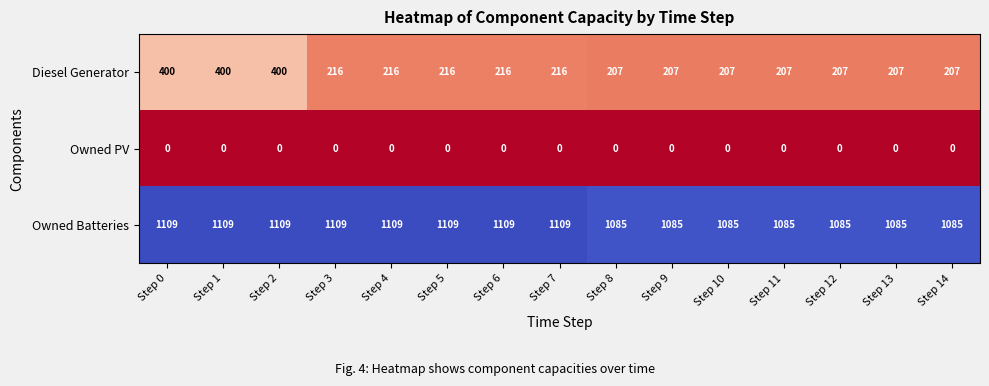

The value of Diesel Generator at Step 1 is 236. True or false?

False